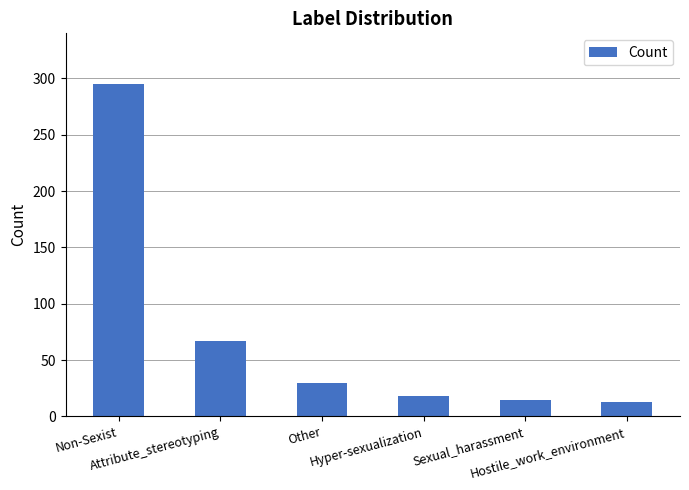

Is it true that the value at Other is 30?

True